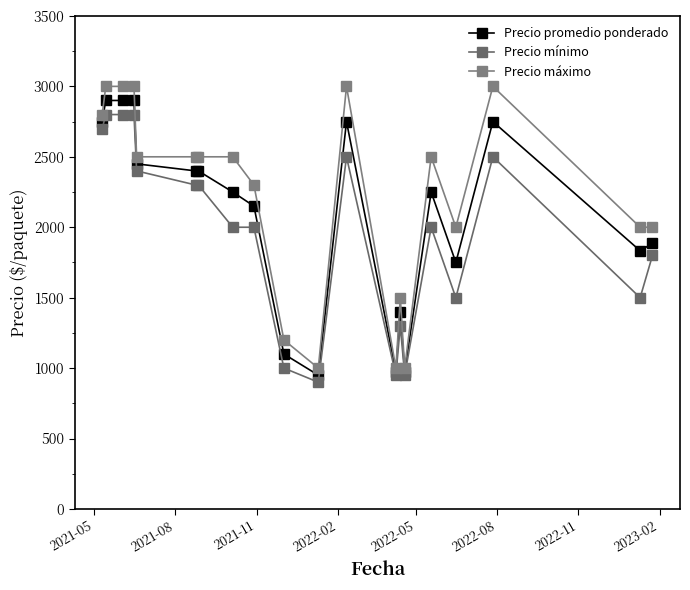

How many series are shown in this chart?

3